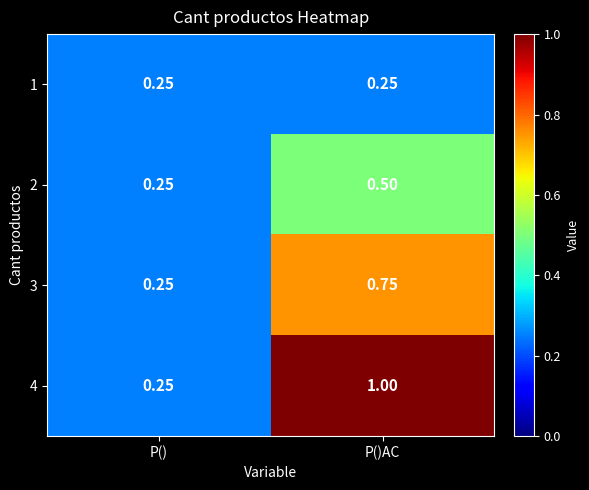

Rank the categories by 3 value from lowest to highest.

P(), P()AC